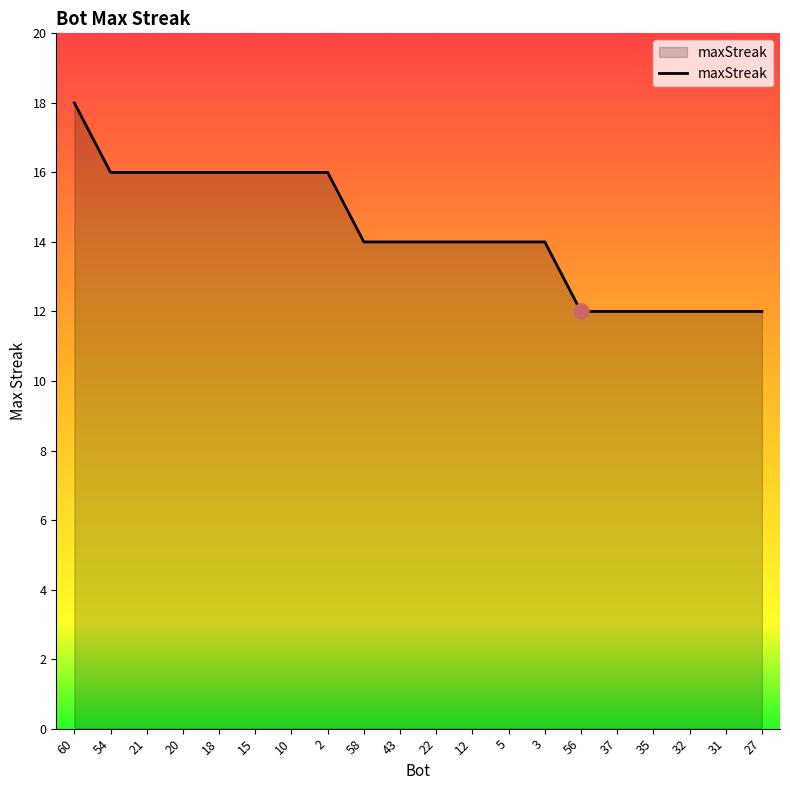

Which has a higher value, 2 or 31?

2